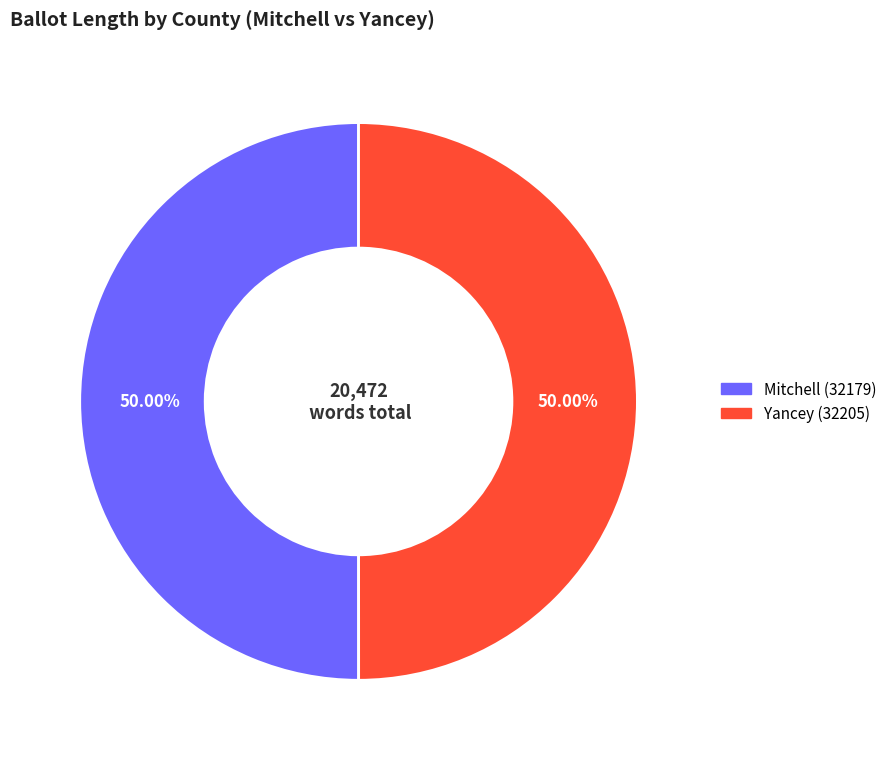

What percentage is the Yancey (32205) slice, to the nearest percent?

50%